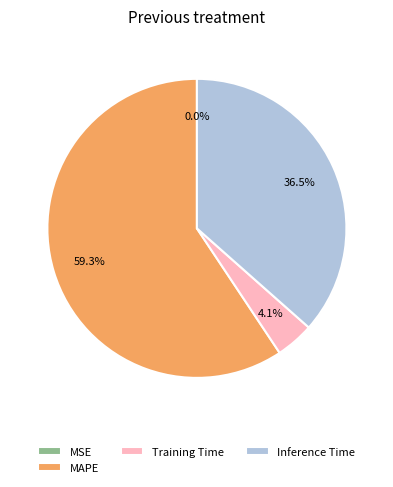

Combined, what portion of the pie is MAPE and Inference Time?

95.9%